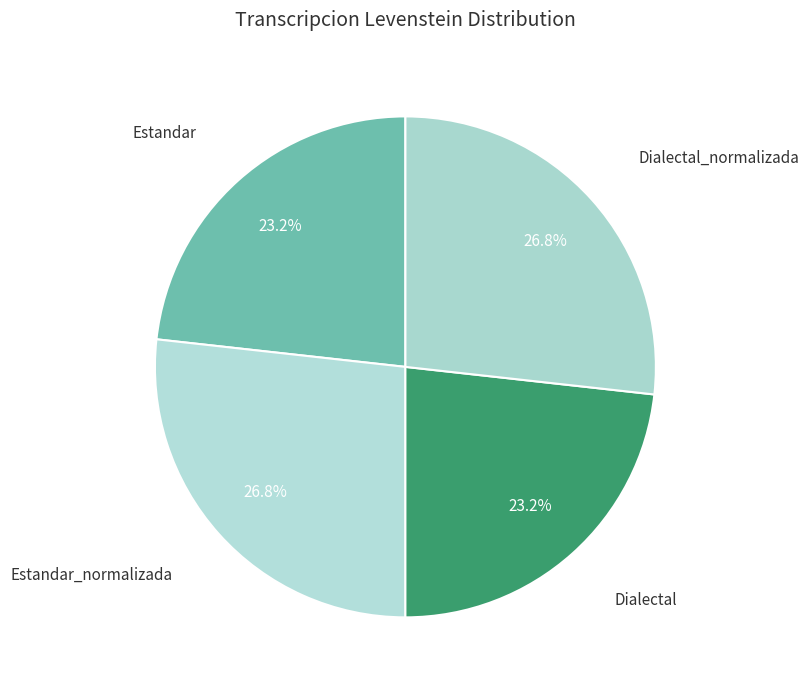

How many slices are in this pie chart?

4